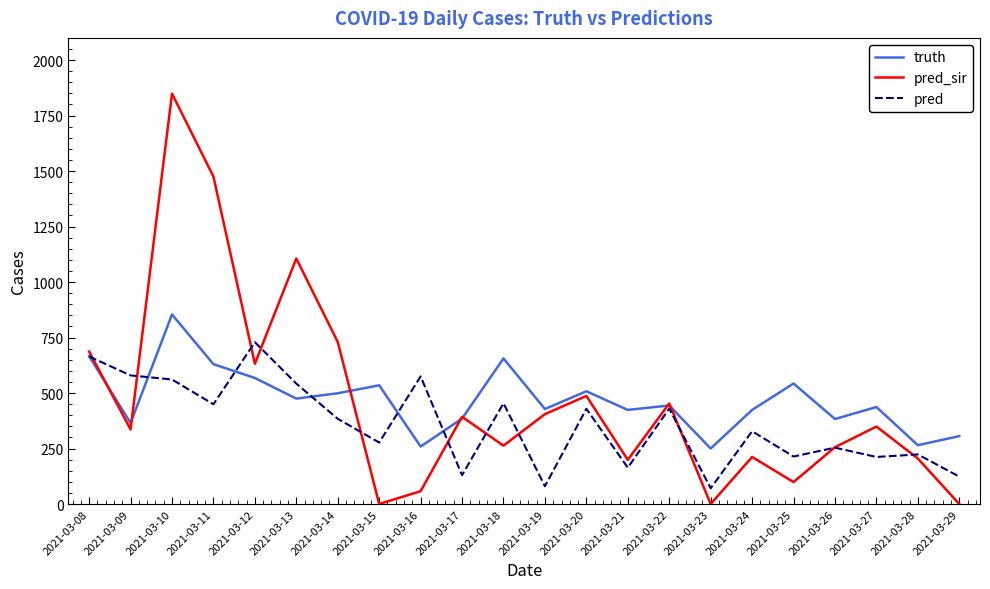

What is the greatest value displayed?

1849.0